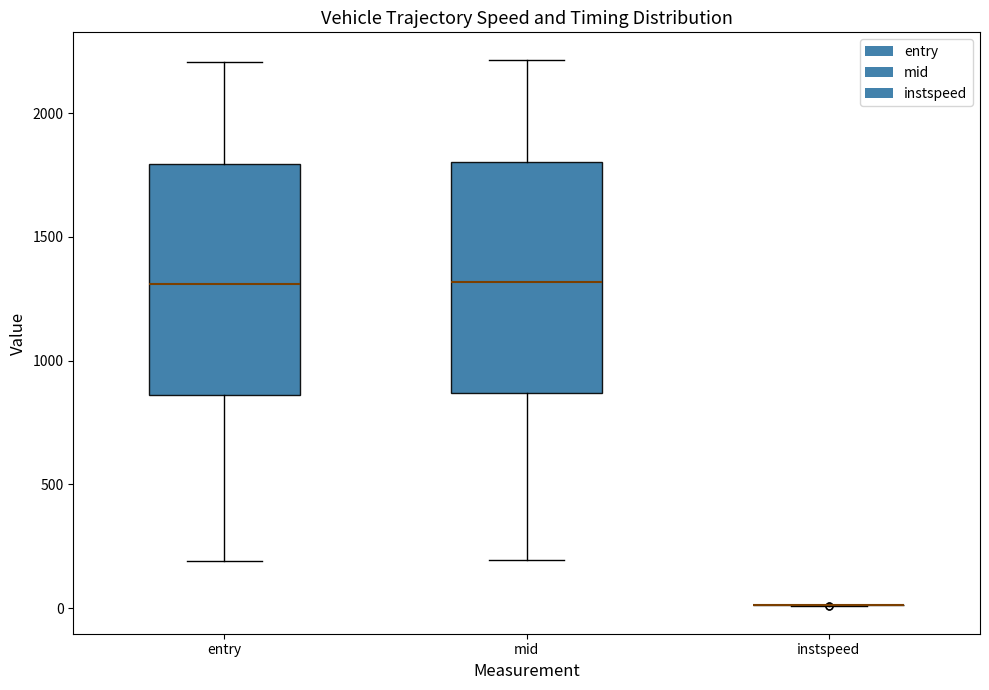

Reading left to right, read every box against the y-axis: the position of its median line, the range the box covers, and the ends of its whiskers. The values are not printed on the chart, so give them approximately, as read against the axis.

entry: median 1300, box 850 to 1800, whiskers 200 to 2200
mid: median 1300, box 850 to 1800, whiskers 200 to 2200
instspeed: box collapsed to a line at 0, whiskers 0 to 0